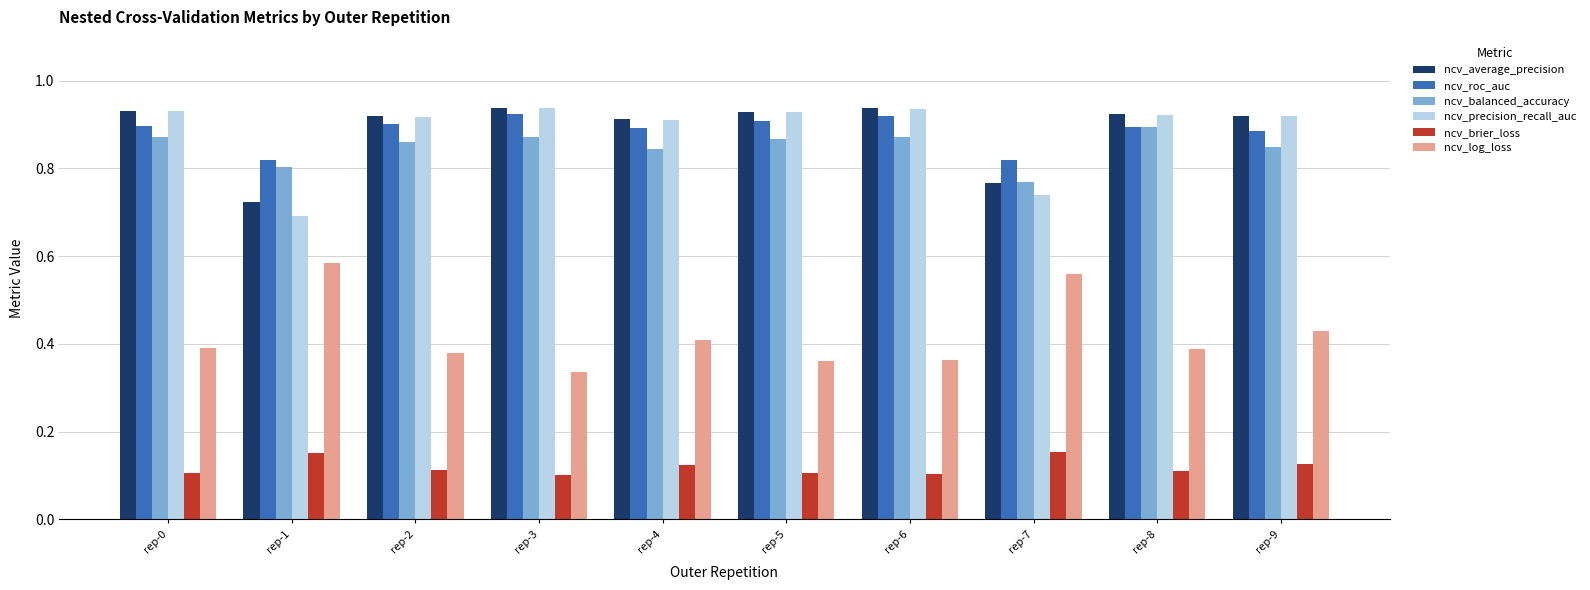

Is it true that ncv_balanced_accuracy equals 1.1 at rep-9?

False